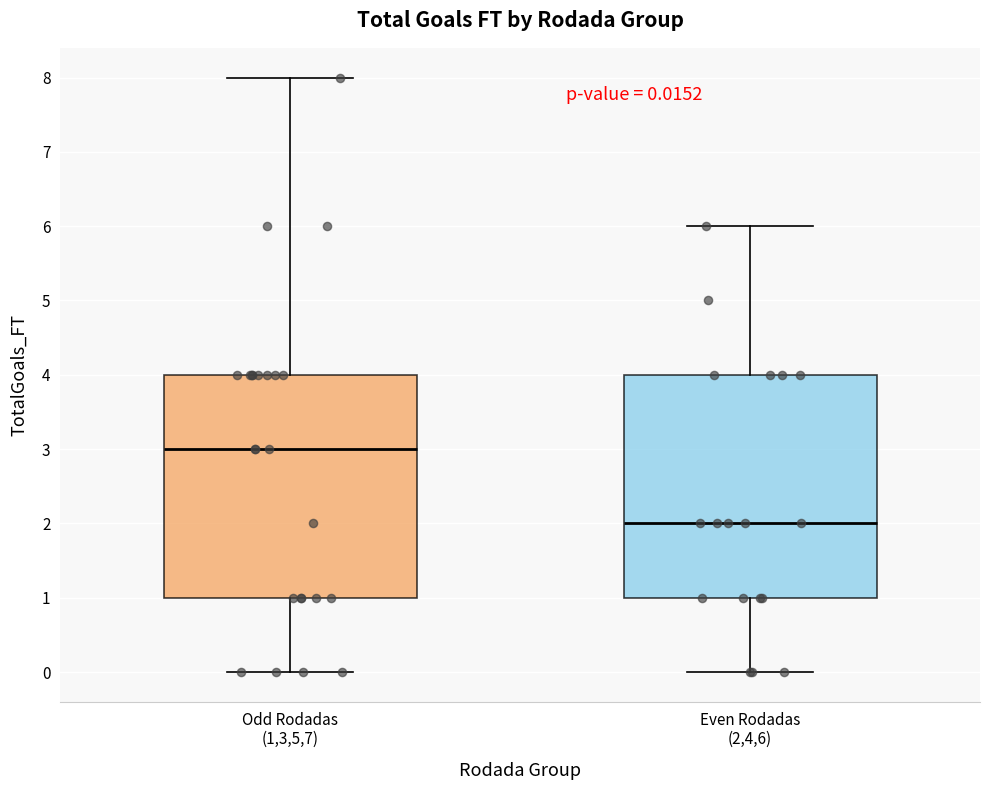

Which box has the lowest median line?

Even Rodadas (2,4,6)